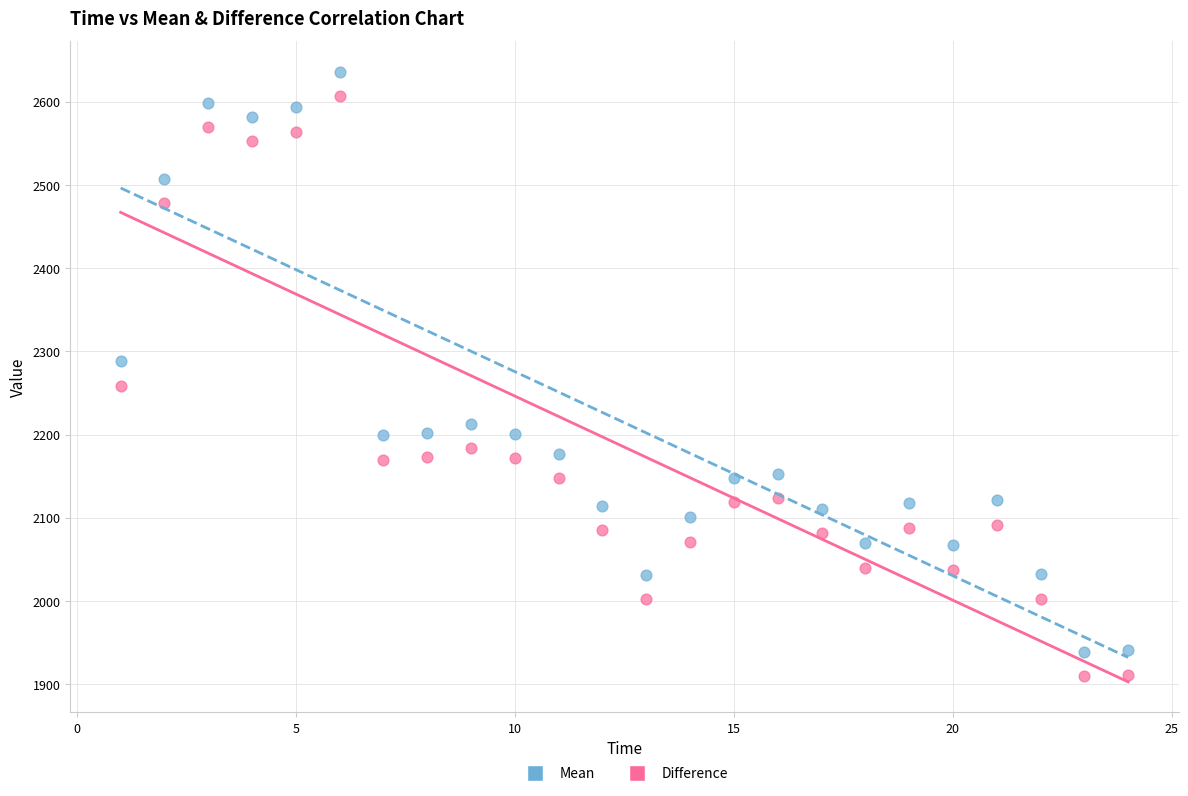

Which series reaches the minimum Y coordinate?

Difference